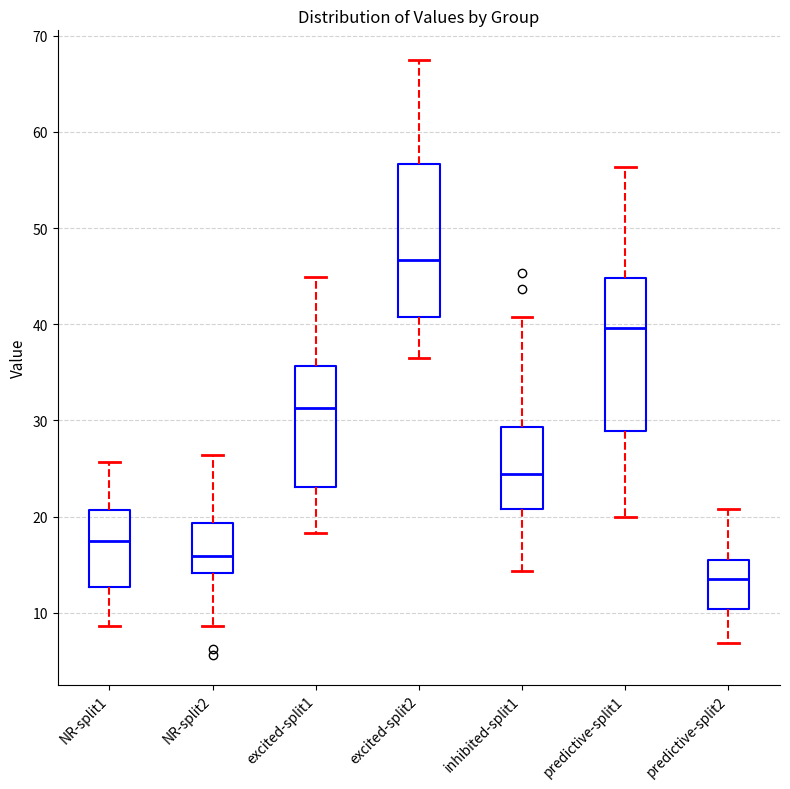

Reading left to right, read every box against the y-axis: the position of its median line, the range the box covers, and the ends of its whiskers. The values are not printed on the chart, so give them approximately, as read against the axis.

NR-split1: median 17, box 13 to 21, whiskers 9 to 26
NR-split2: median 16, box 14 to 19, whiskers 9 to 26
excited-split1: median 31, box 23 to 36, whiskers 18 to 45
excited-split2: median 47, box 41 to 57, whiskers 37 to 67
inhibited-split1: median 24, box 21 to 29, whiskers 14 to 41
predictive-split1: median 40, box 29 to 45, whiskers 20 to 56
predictive-split2: median 13, box 10 to 15, whiskers 7 to 21